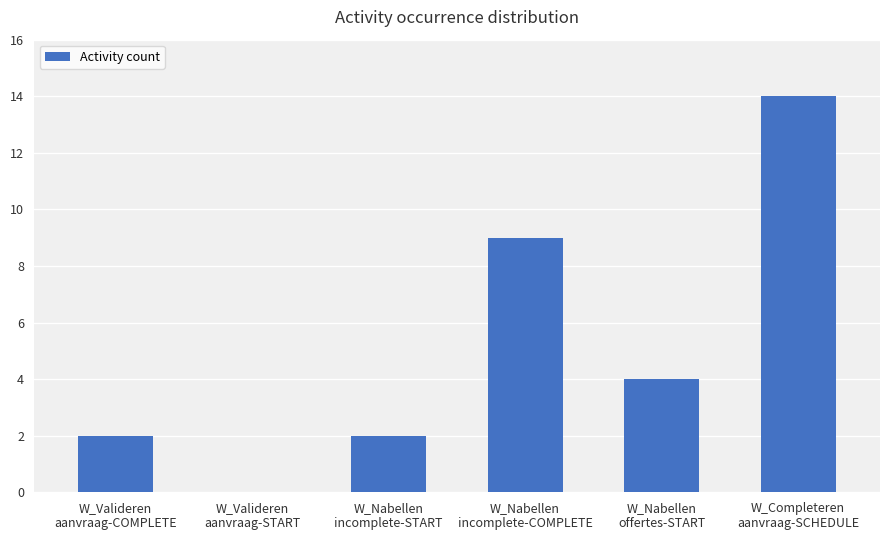

What is the maximum value shown in the chart?

14